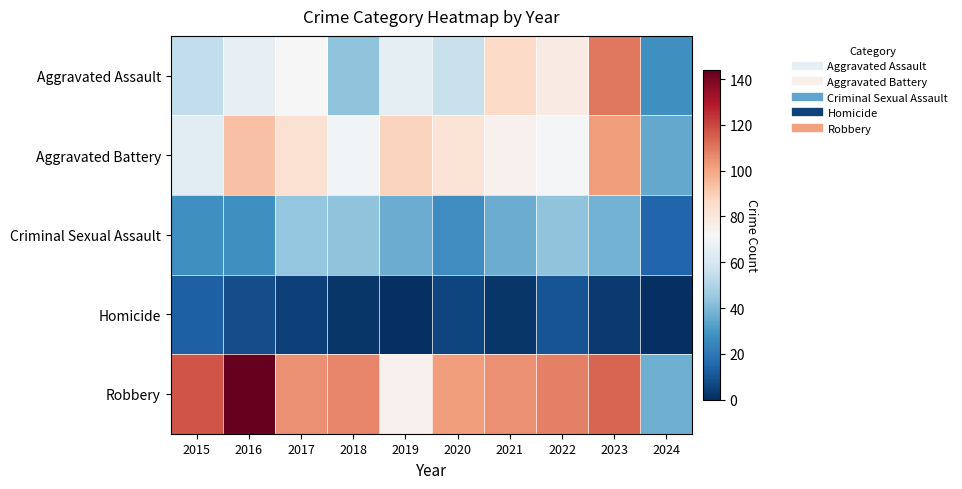

Rank the series by their maximum value, from highest to lowest.

Robbery, Aggravated Assault, Aggravated Battery, Criminal Sexual Assault, Homicide